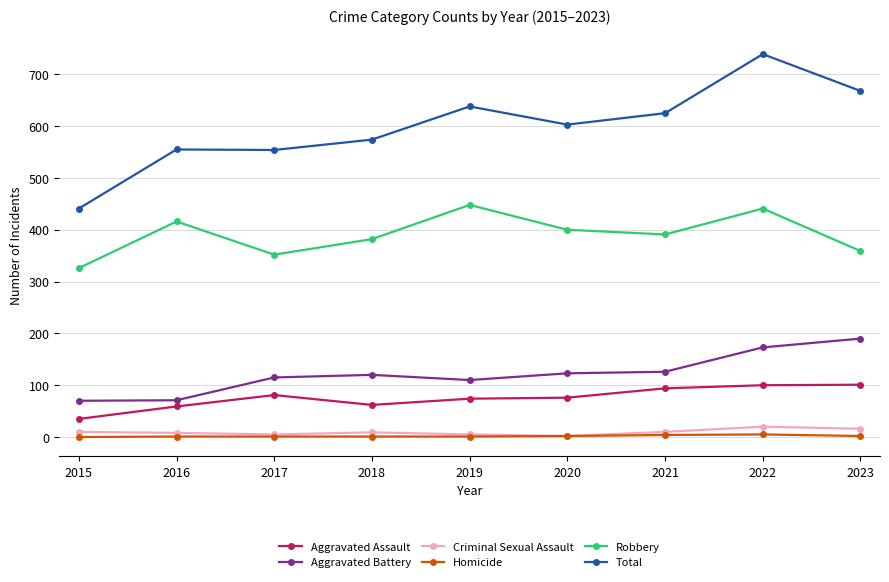

What is the value of the Criminal Sexual Assault point at the 3rd from the left?

5